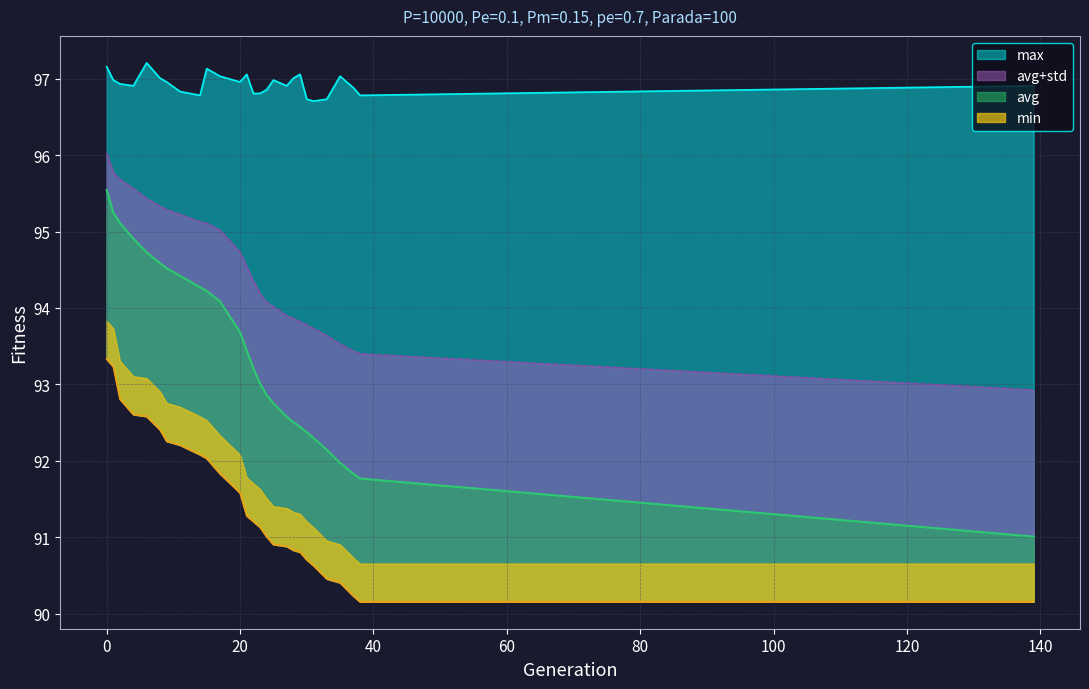

Where is std nearest to the value 94?

25